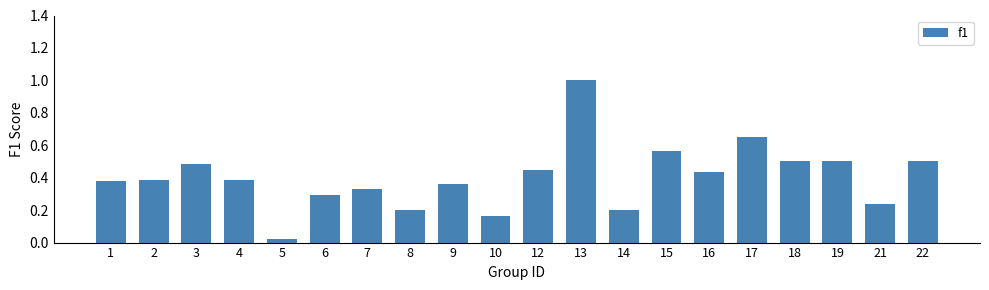

What is the greatest value displayed?

1.0